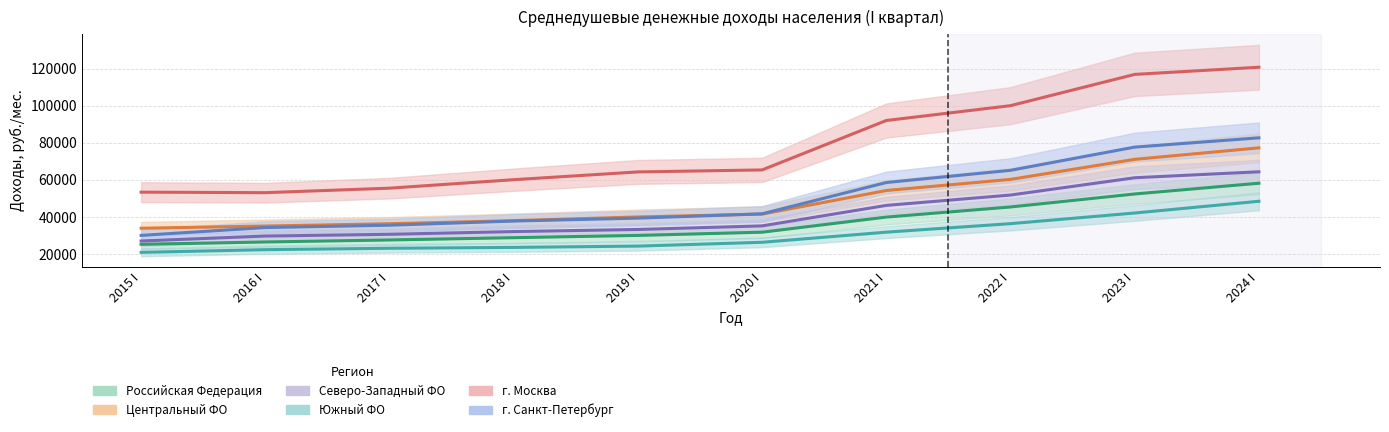

What are all the series names shown in the legend?

Российская Федерация, Центральный ФО, Северо-Западный ФО, Южный ФО, г. Москва, г. Санкт-Петербург